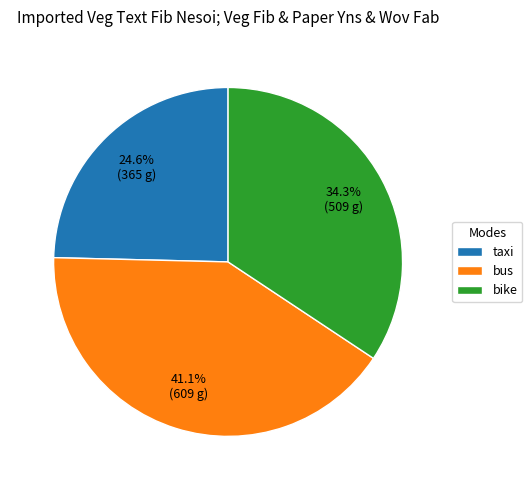

To the nearest percent, what is the difference between the largest and smallest slice percentages?

16%